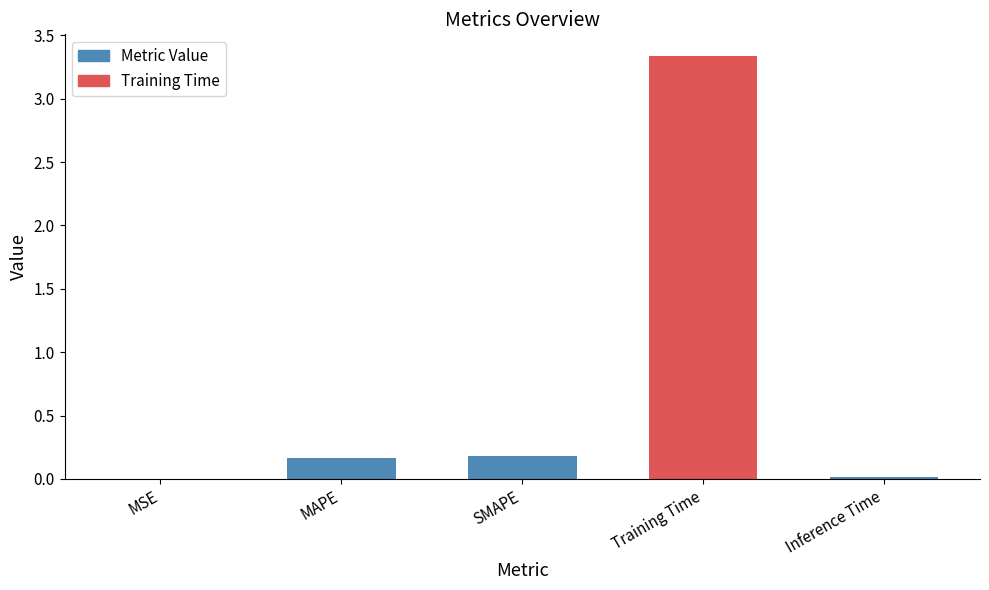

Which category has the highest value across all series?

Training Time